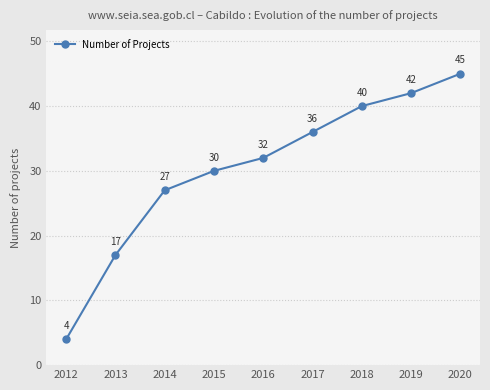

Is it true that the value at 2017 is 36?

True